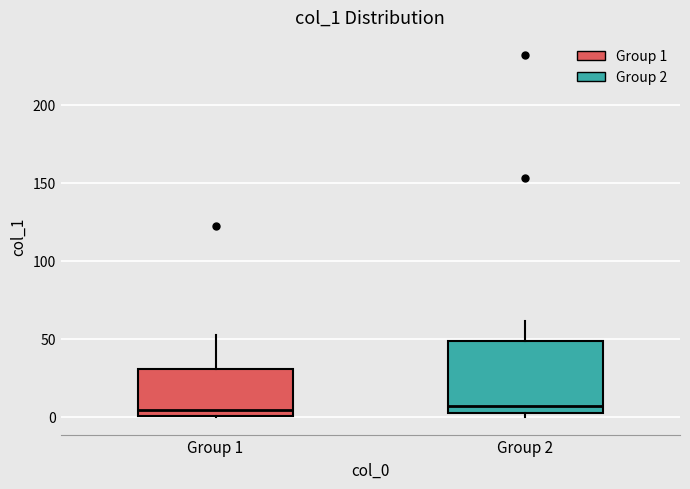

Where is the upper edge of the box for Group 2 on the y-axis? The values are not printed on the chart, so give them approximately, as read against the axis.

50